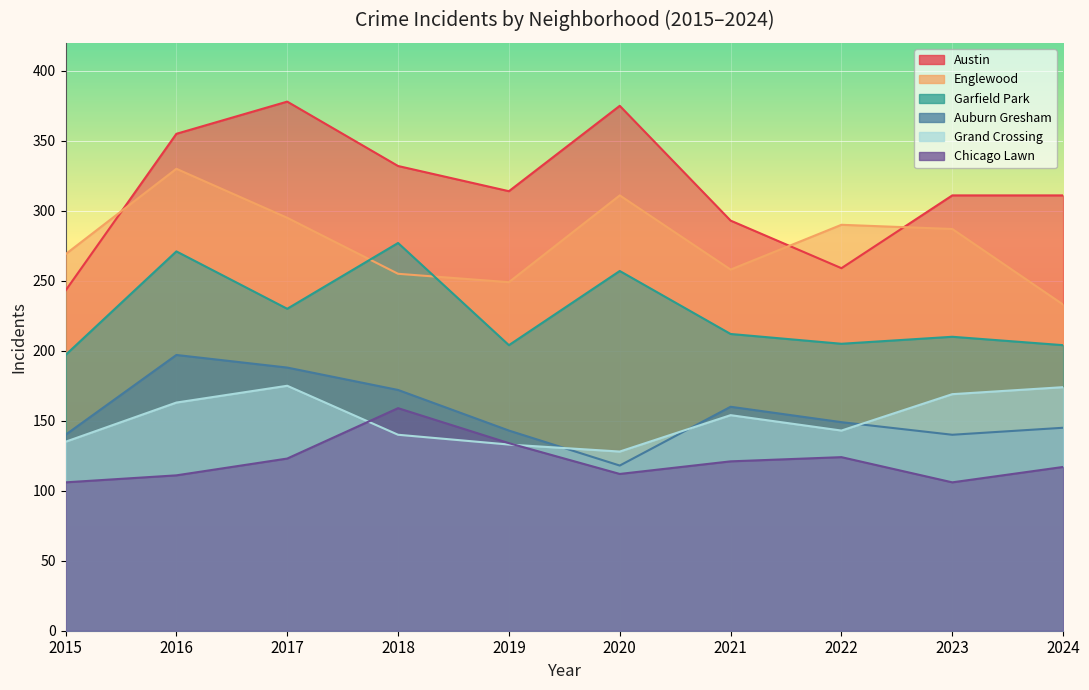

Between 2016 and 2019, which series saw the biggest shift?

Englewood